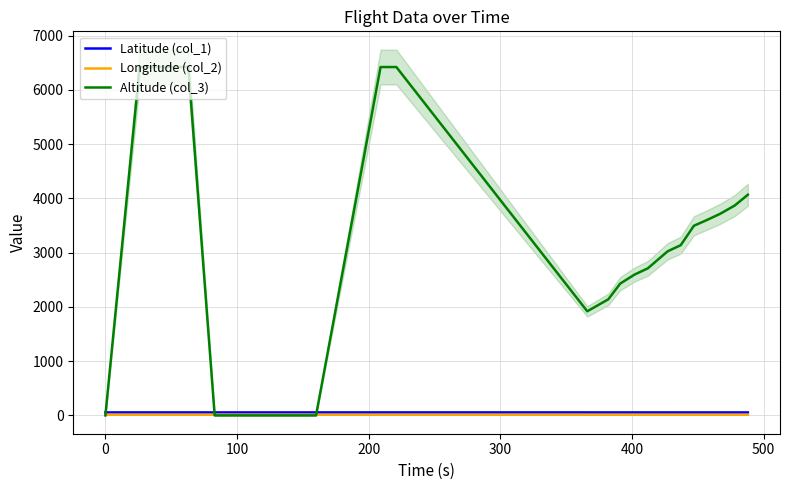

Read the Altitude (col_3) value at 15.

3497.0